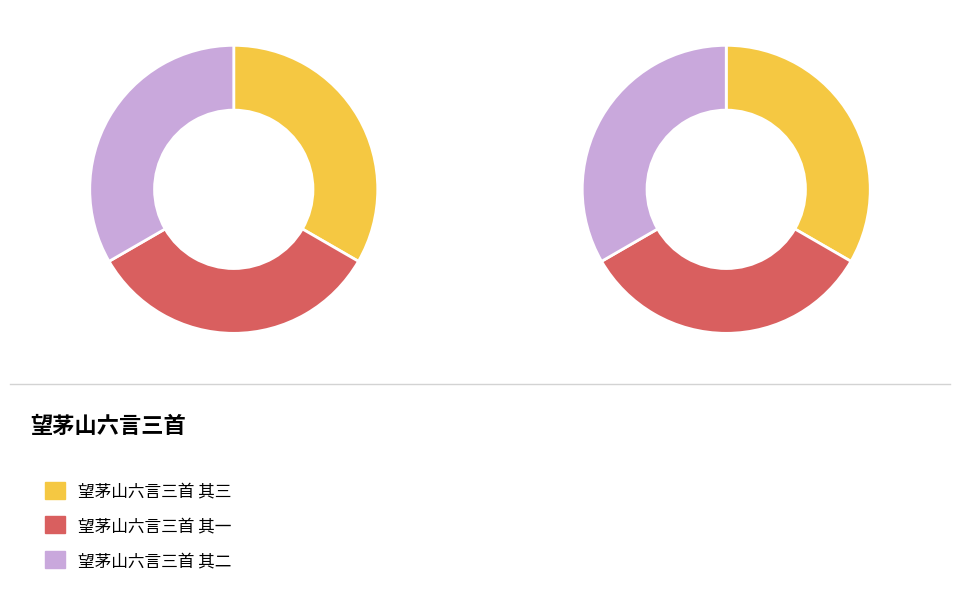

How many slices are in this pie chart?

3